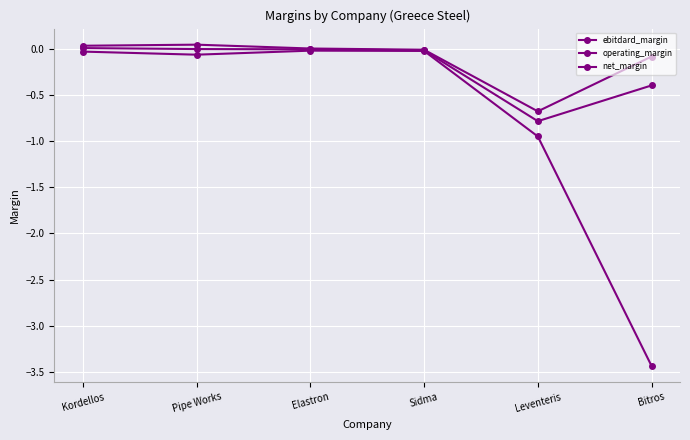

Is it true that net_margin equals -0.0 at Kordellos?

True